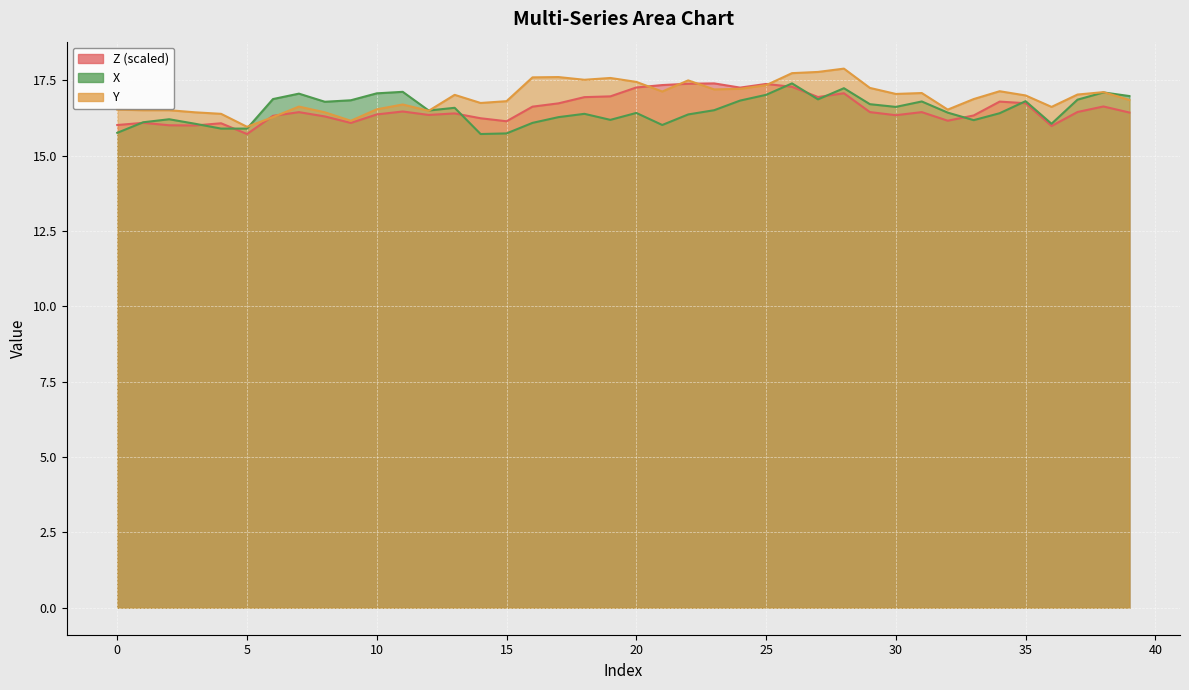

True or false: Y and Z cross at least once.

True